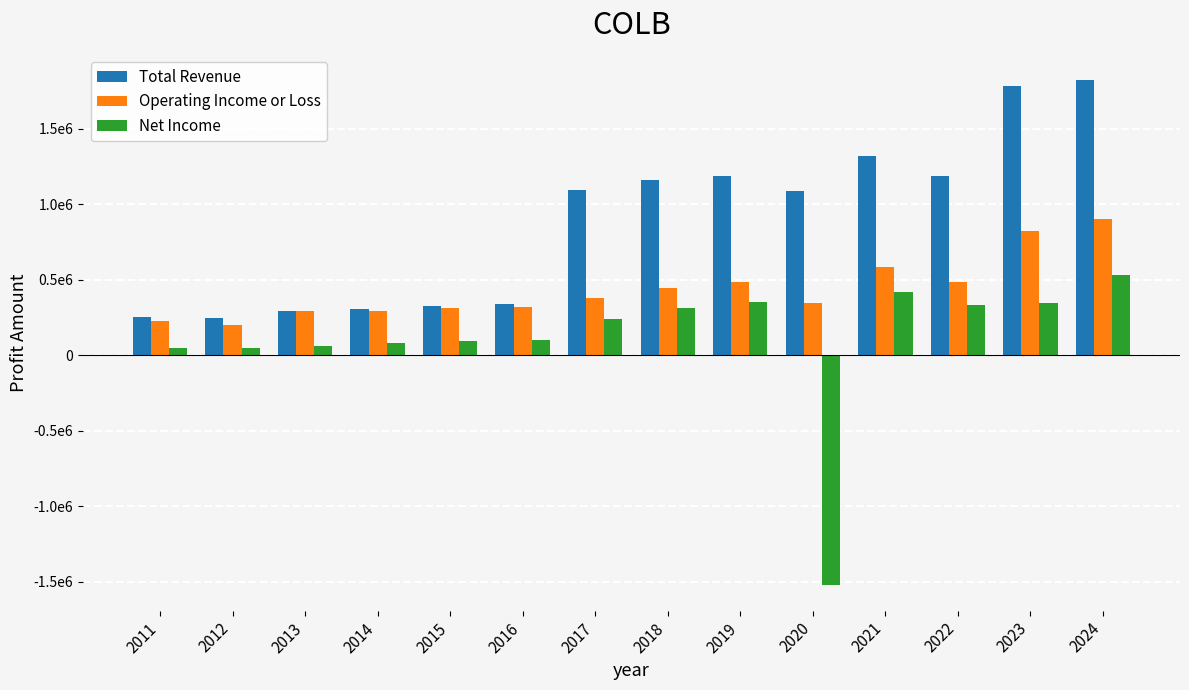

Which series has the widest spread of values?

Net Income